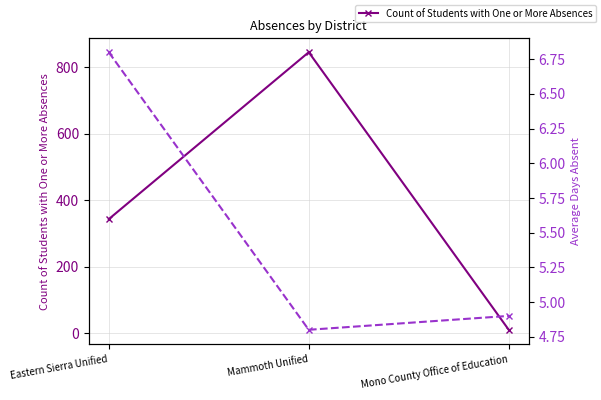

What is the label of the 3rd point from the right?

Eastern Sierra Unified